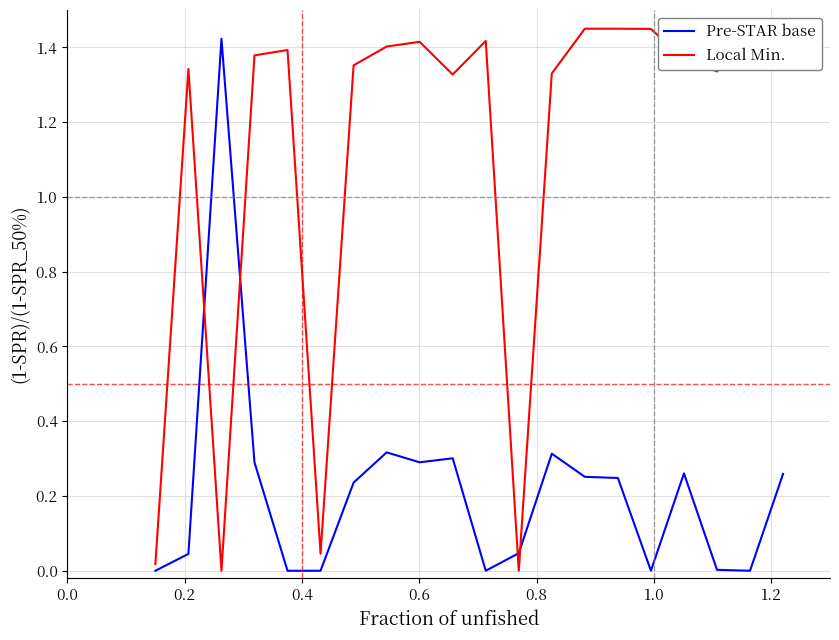

Which series has the largest total across all categories?

Local Min.